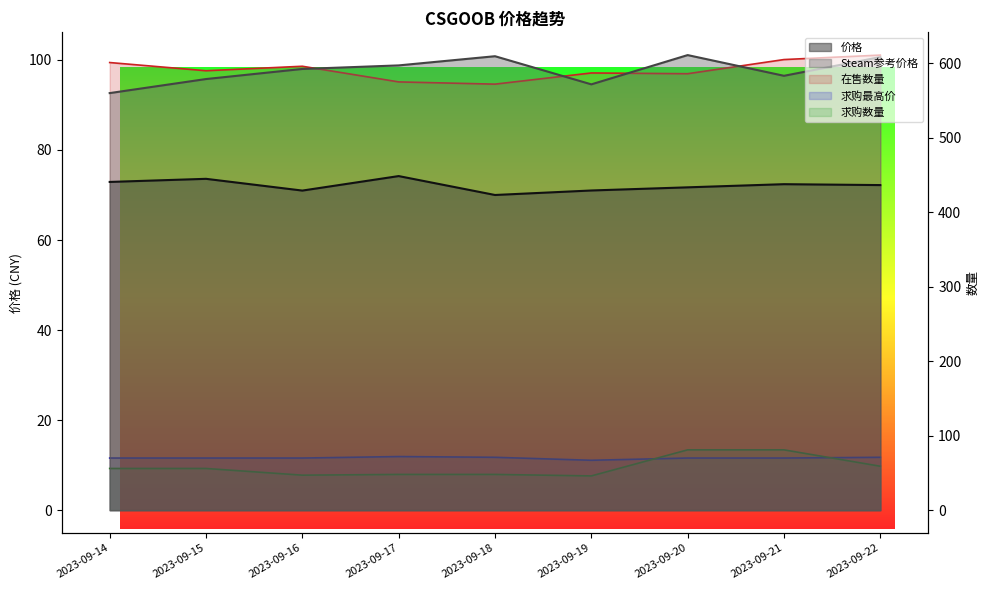

What is the difference between the highest and lowest values at 2023-09-16?

549.0